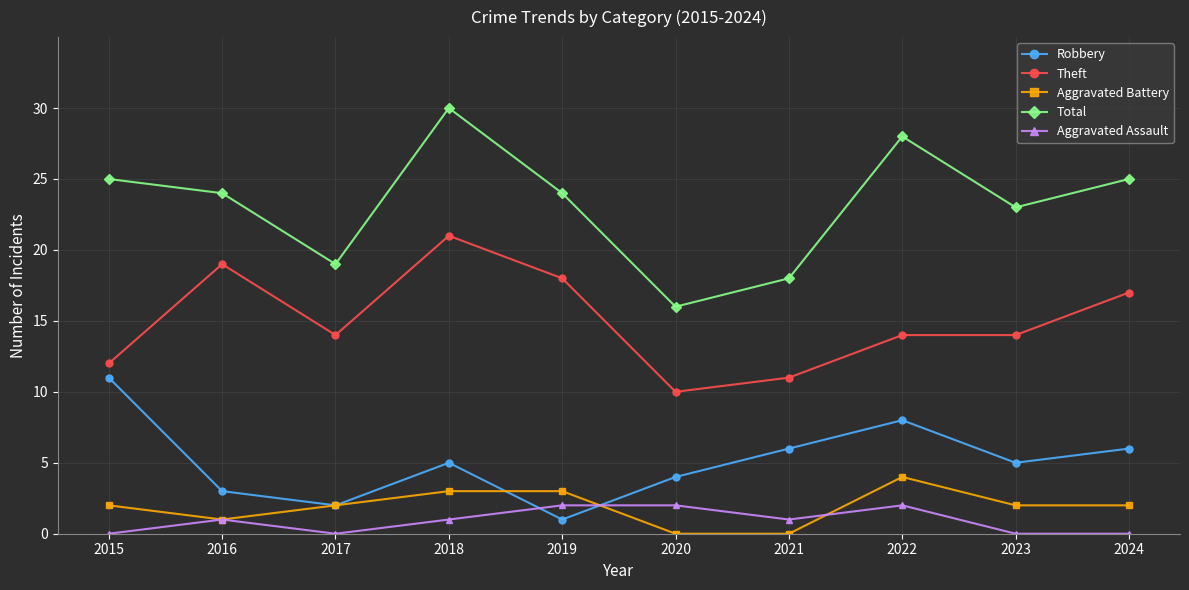

How many distinct data groups are displayed?

5